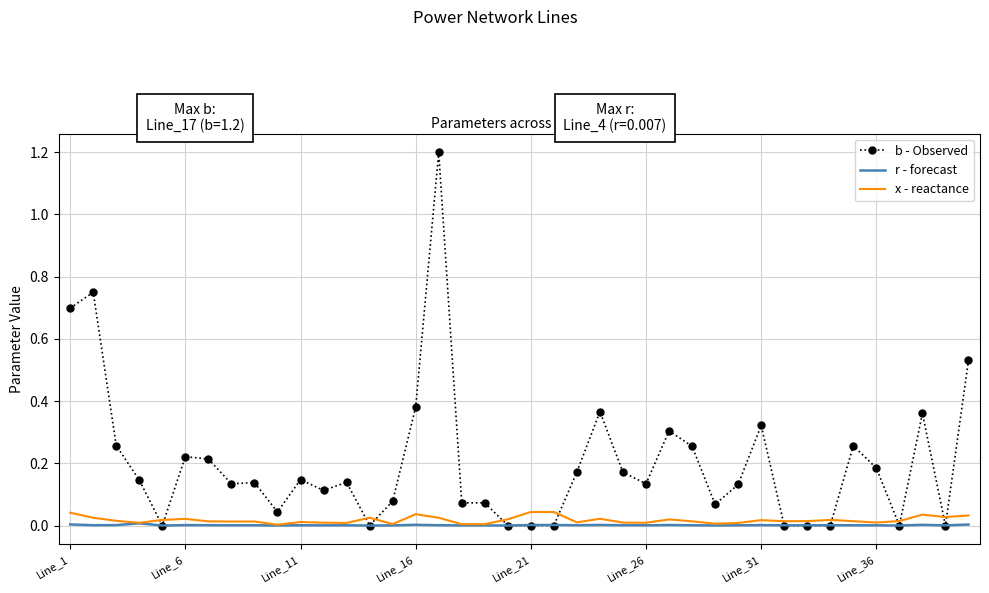

At how many categories does at least one series exceed 0?

40